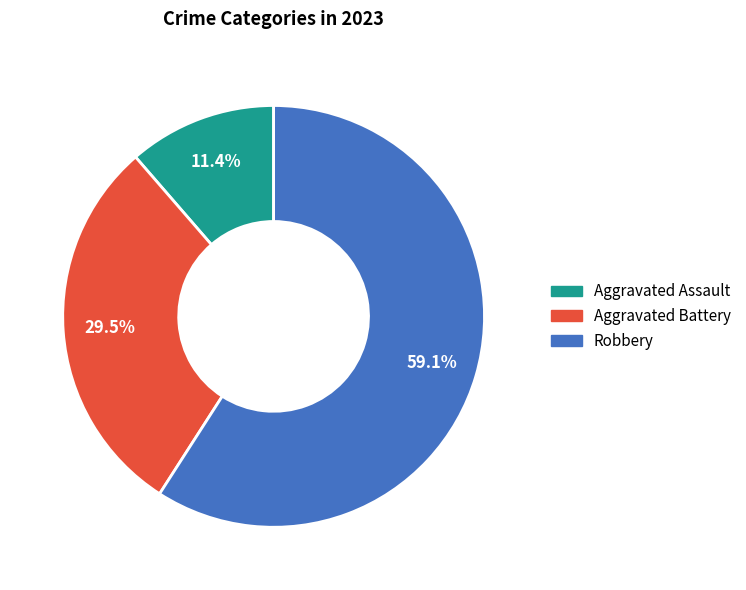

What is the ratio of the value at Aggravated Battery to the value at Aggravated Assault?

2.6